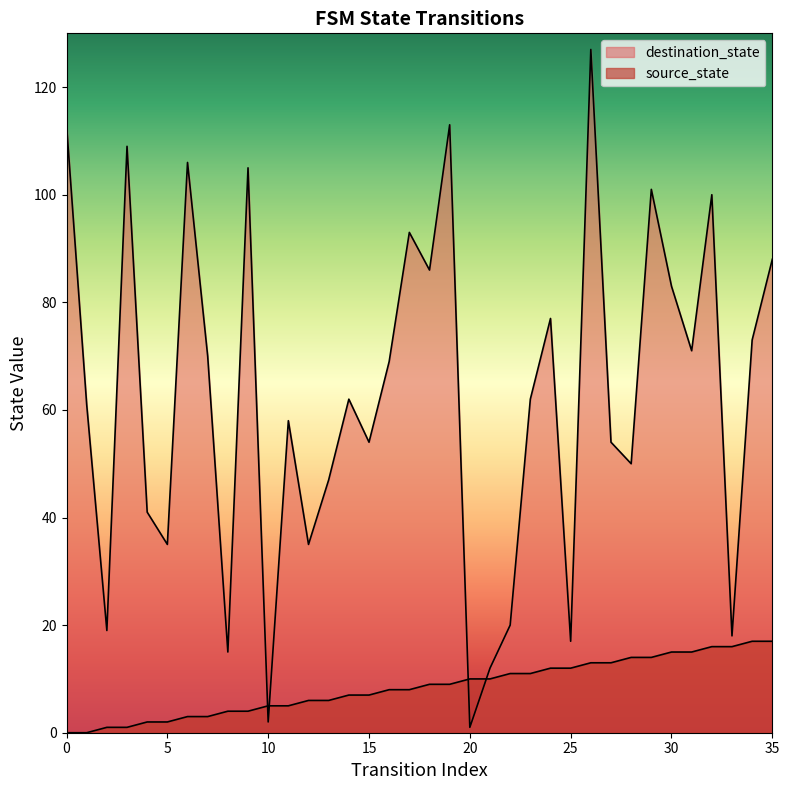

The value of destination_state at 23 is 62. True or false?

True